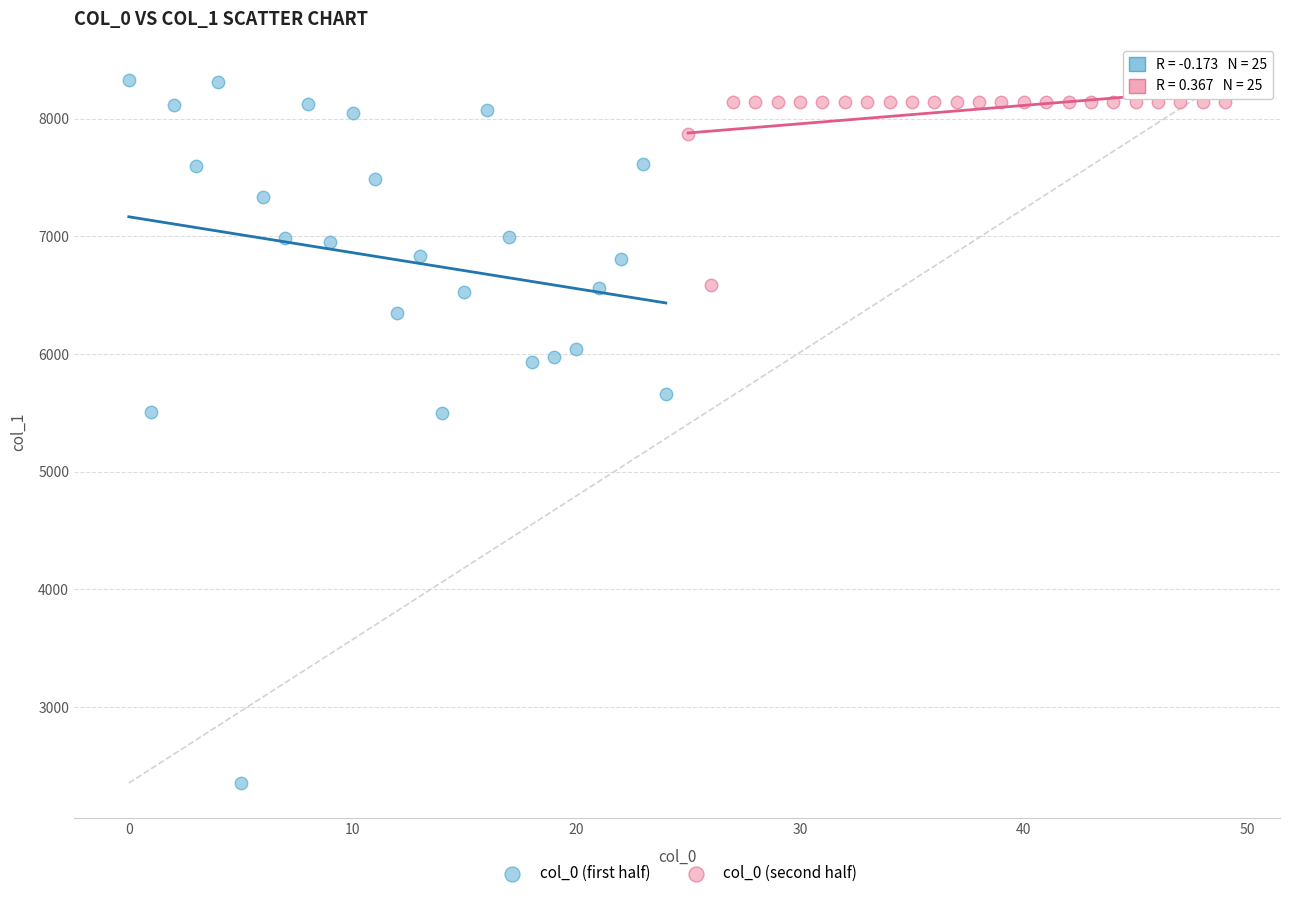

Which series has the largest Y range (max minus min)?

col_0 (first half)